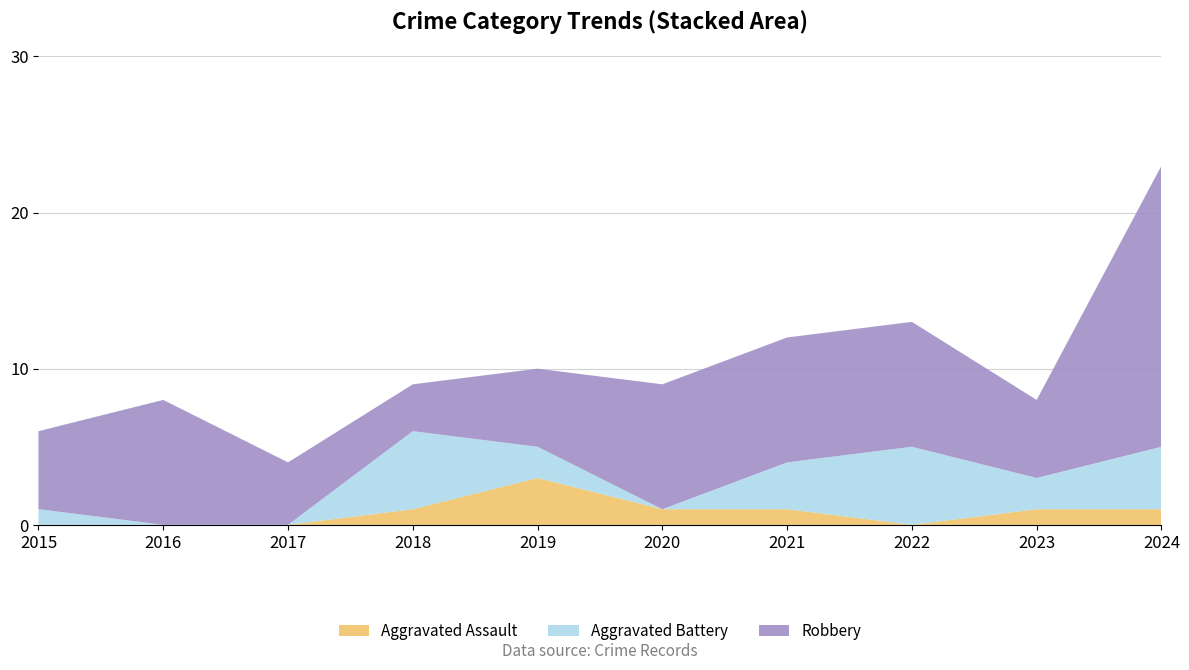

Reading right to left, what are all the values shown in this chart?

Aggravated Assault: 1	1	0	1	1	3	1	0	0	0
Aggravated Battery: 4	2	5	3	0	2	5	0	0	1
Robbery: 18	5	8	8	8	5	3	4	8	5